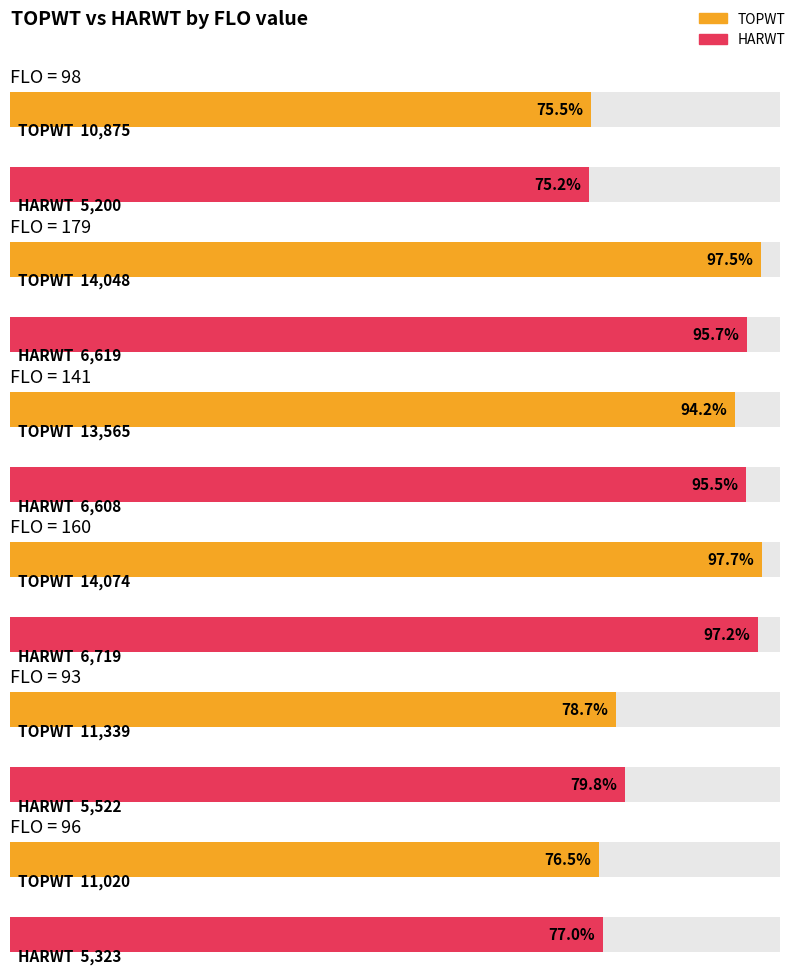

Where does the HARWT series first go above 5654?

179